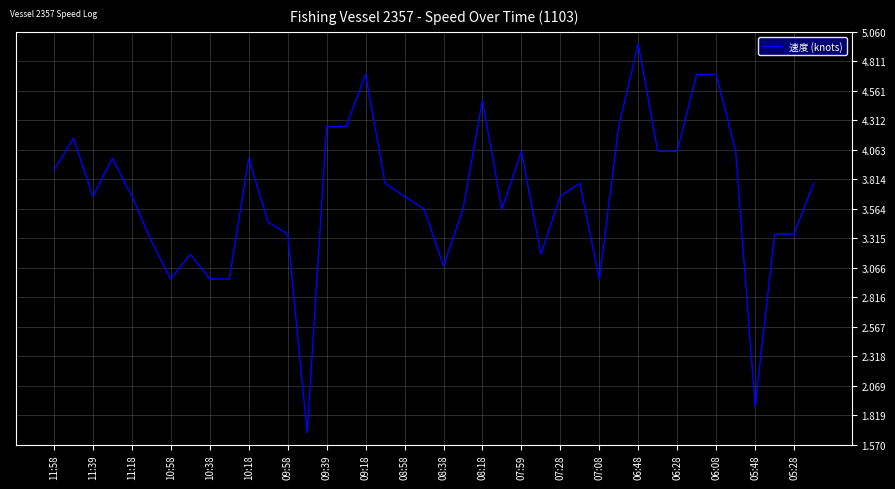

What is the difference between the maximum and minimum values?

3.3